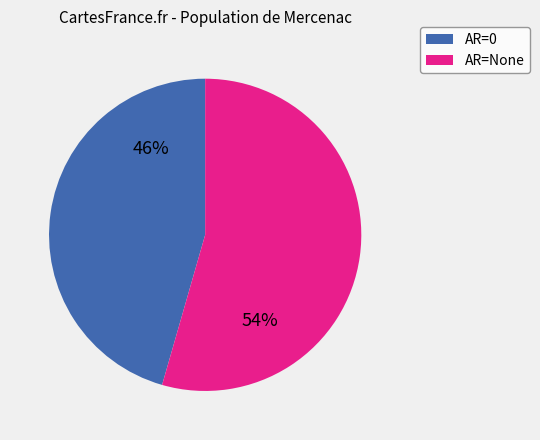

To the nearest percent, what is the average slice percentage?

50%